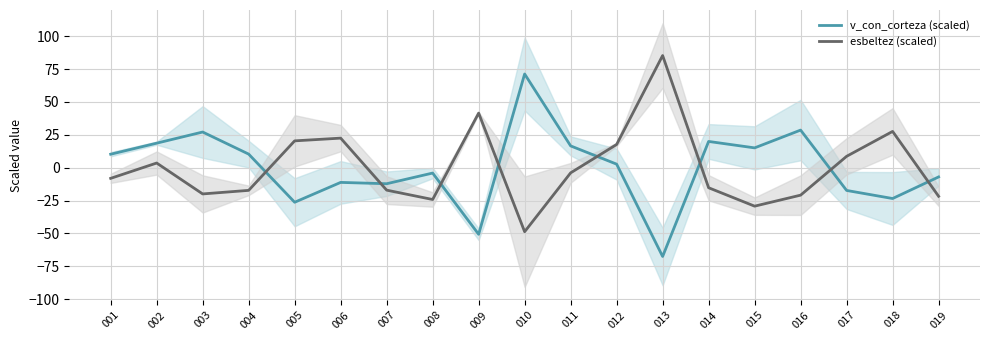

How many negative values does the v_con_corteza (scaled) series have?

9